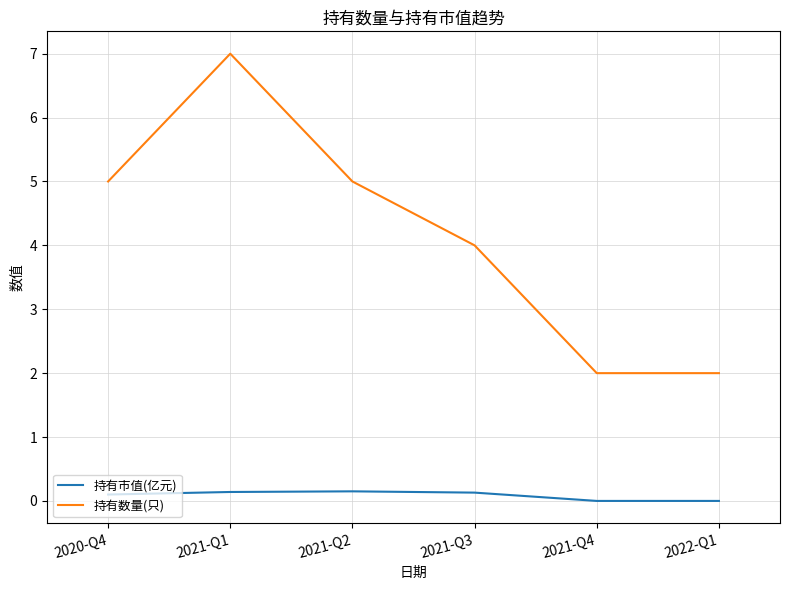

What is the spread (max minus min) of values at 2022-Q1?

2.0